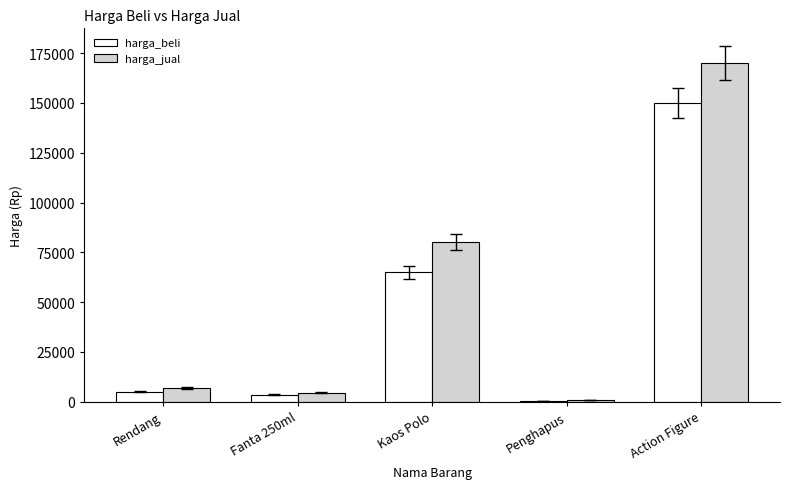

Between Fanta 250ml and Kaos Polo, which series saw the biggest shift?

harga_jual